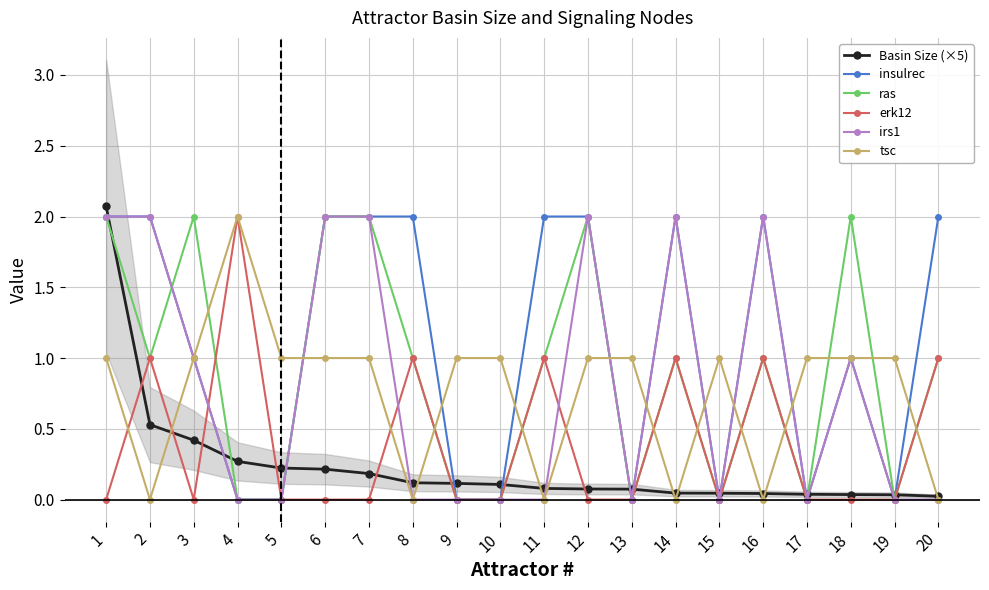

How many lines are shown in the chart?

6